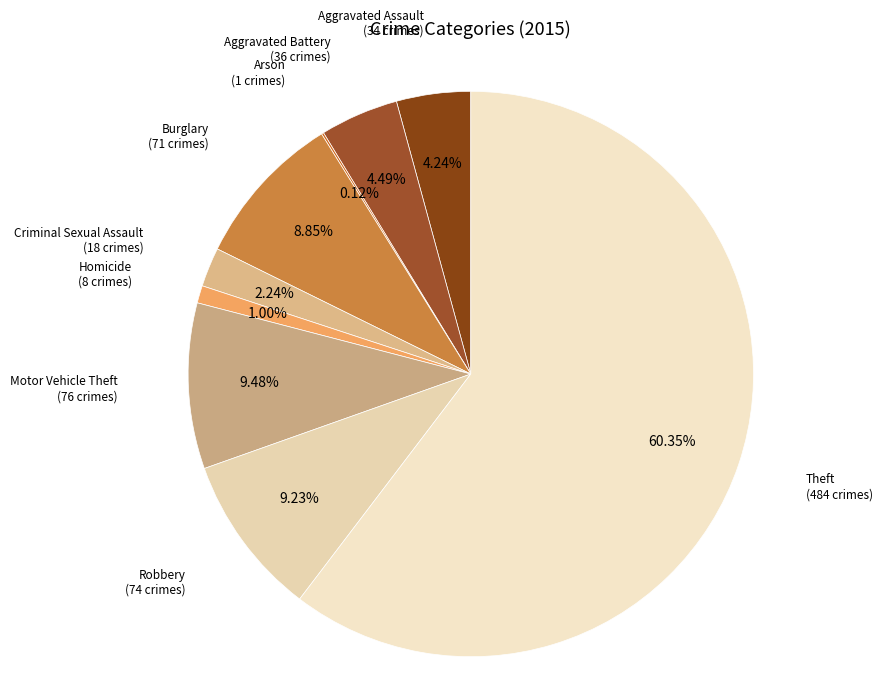

Which slice represents more than half of the pie?

Theft